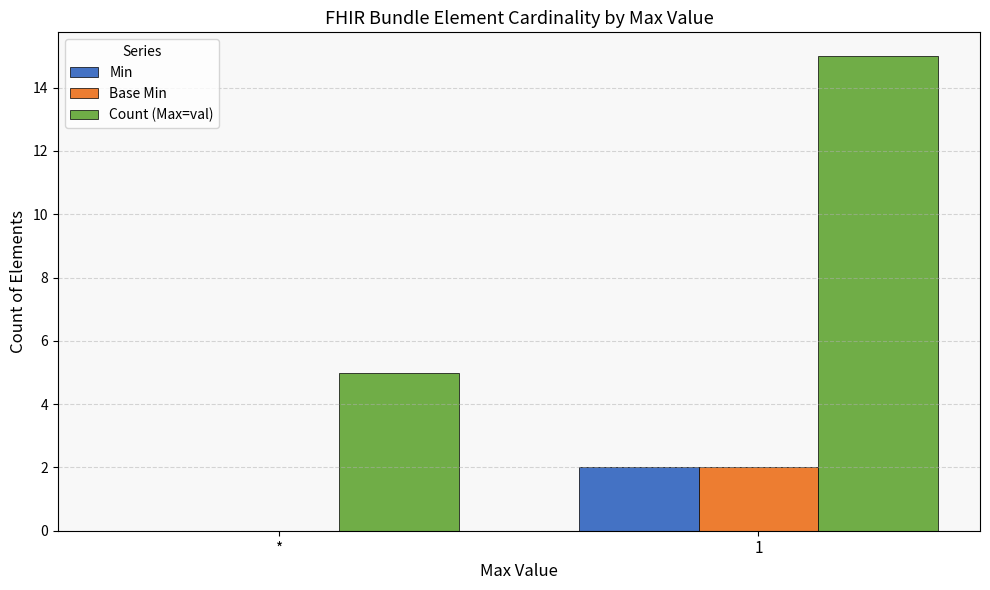

Where is Base Min nearest to the value 1?

*